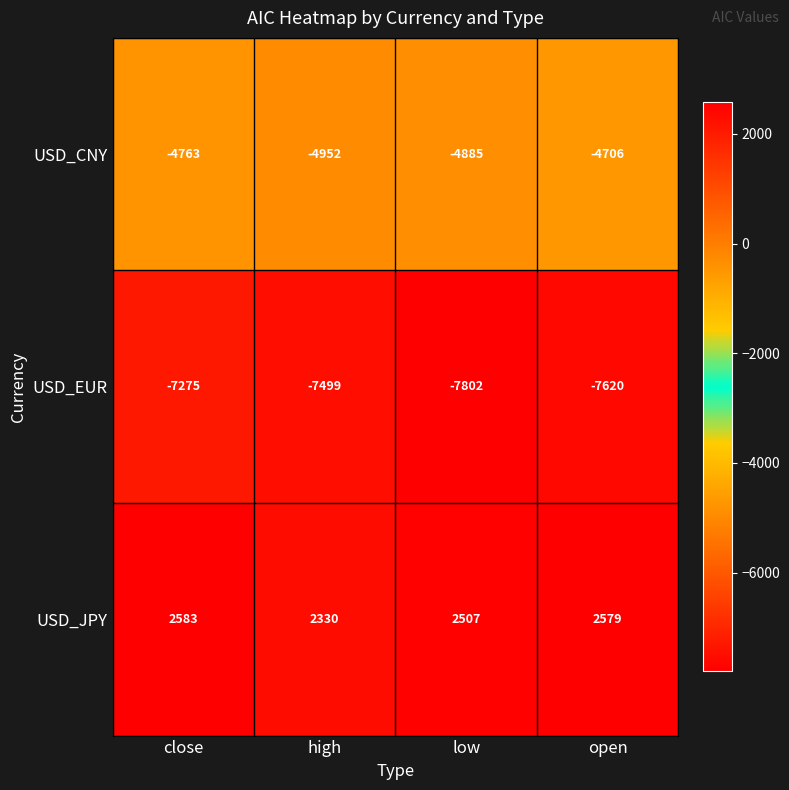

What is the difference between the maximum and minimum values in the USD_JPY series?

253